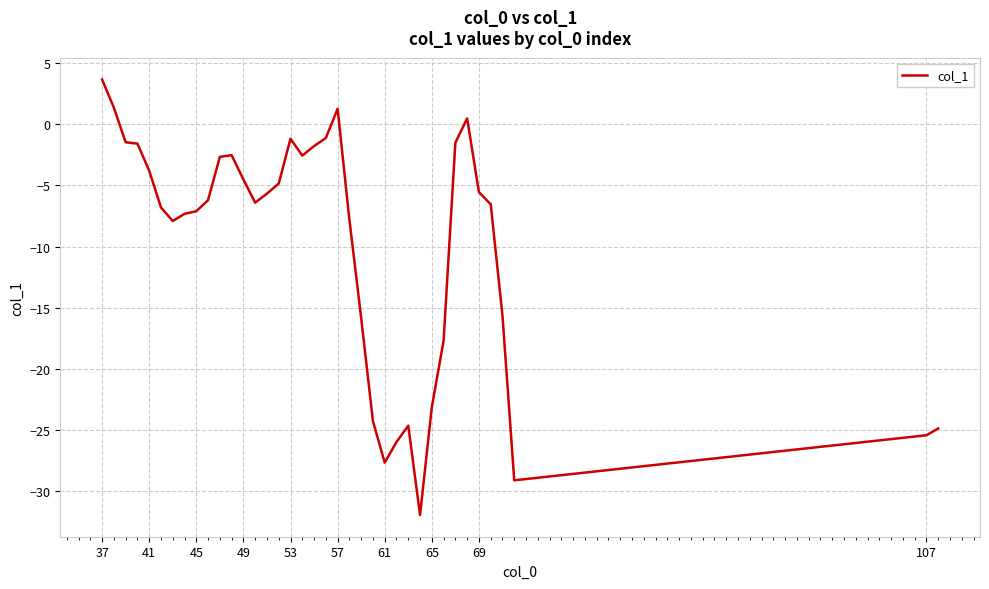

What is the average value?

-9.9